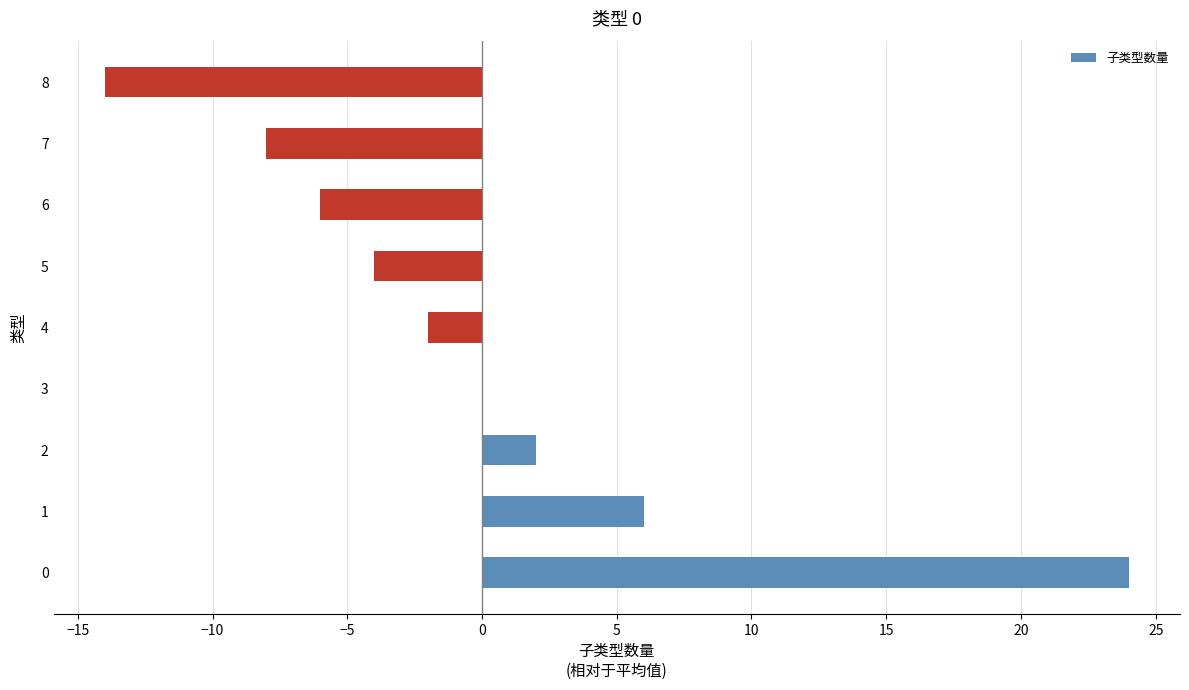

At which category does the chart reach its peak across all series?

0